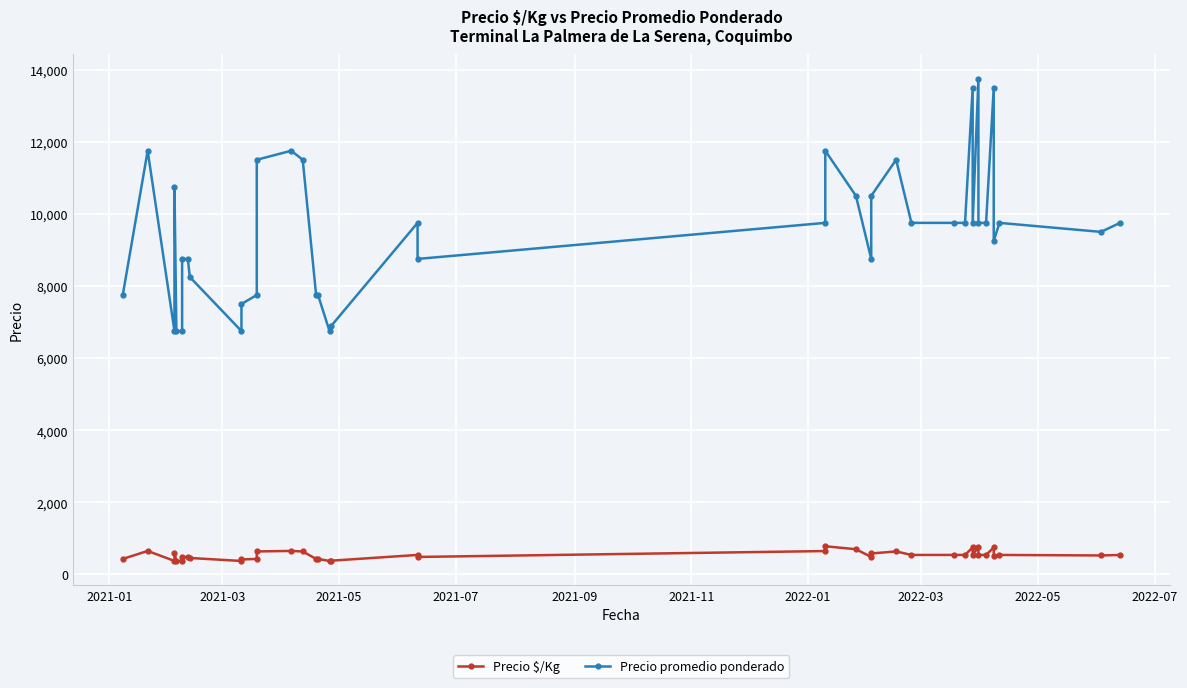

In Precio $/Kg, how many points are higher than both neighbors (excluding endpoints)?

10